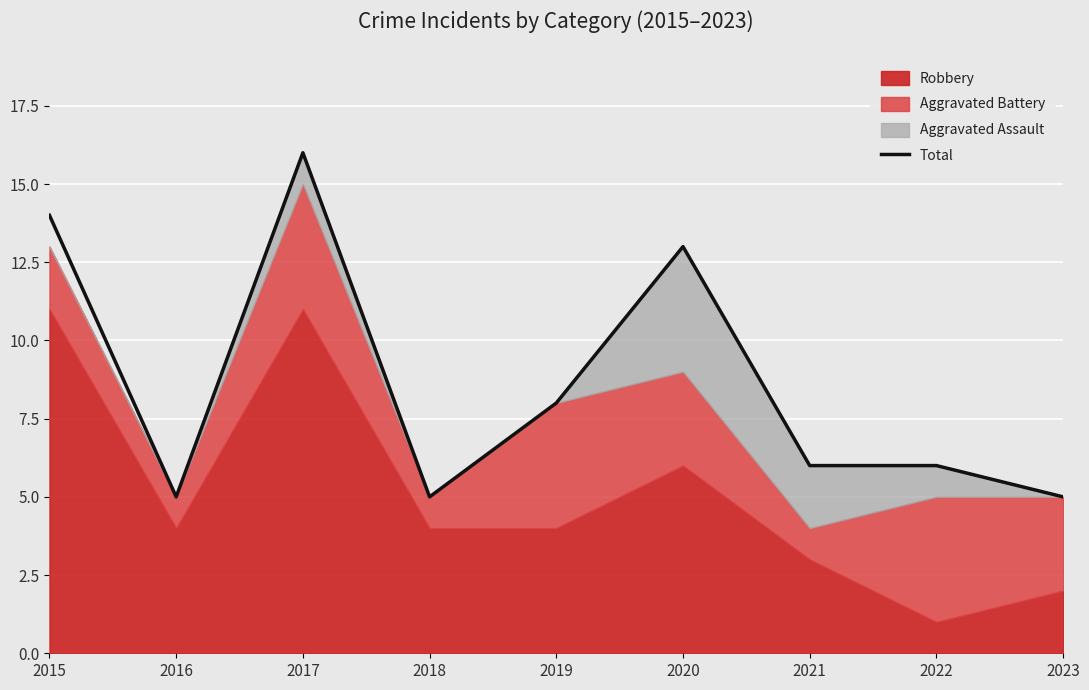

Between 2021 and 2020, which is larger?

2020